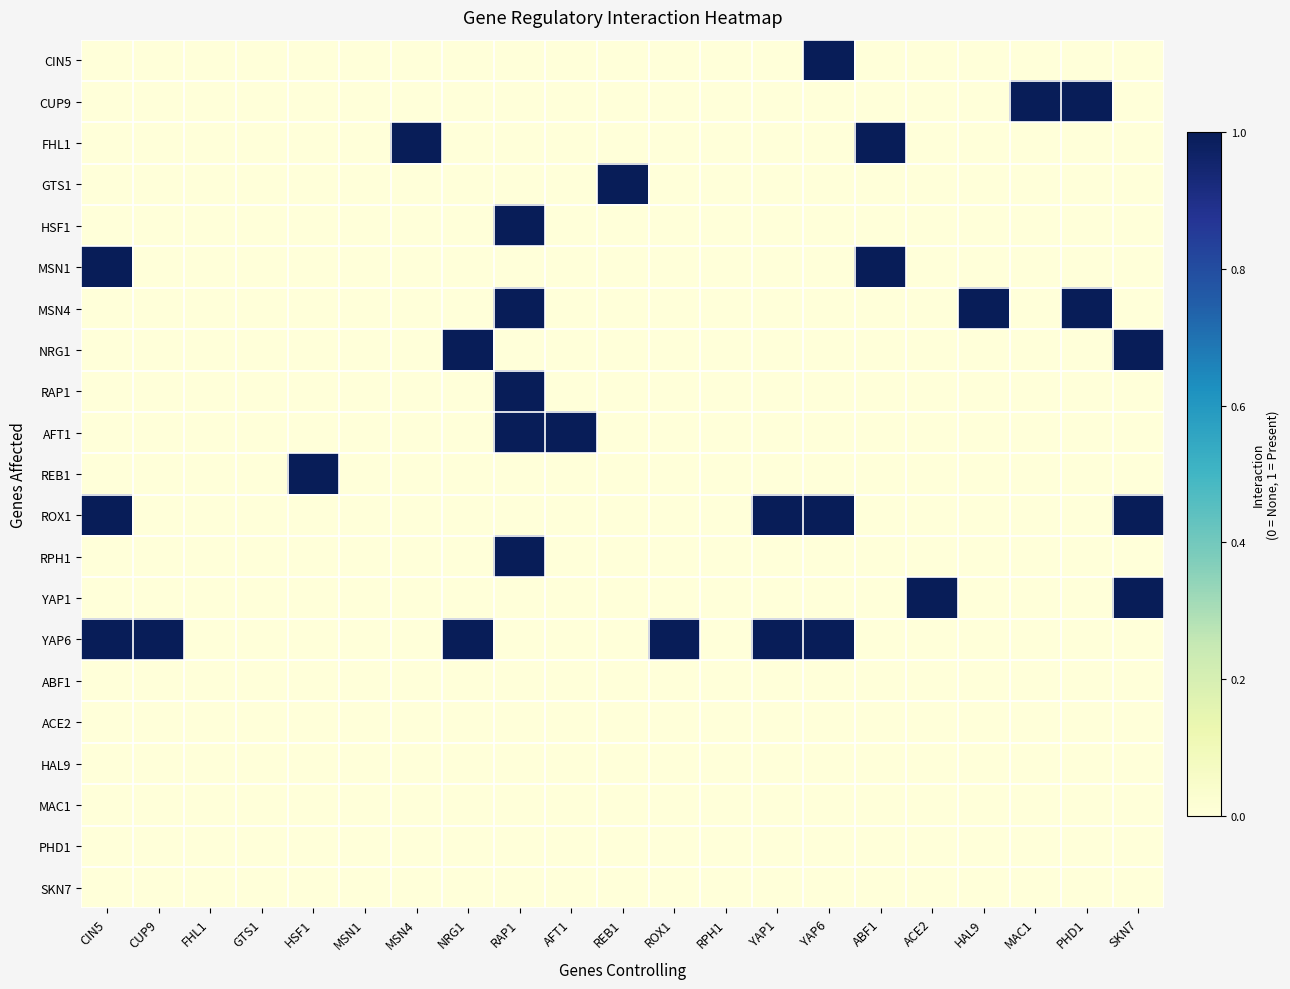

At which category is the sum across all series the highest?

RAP1